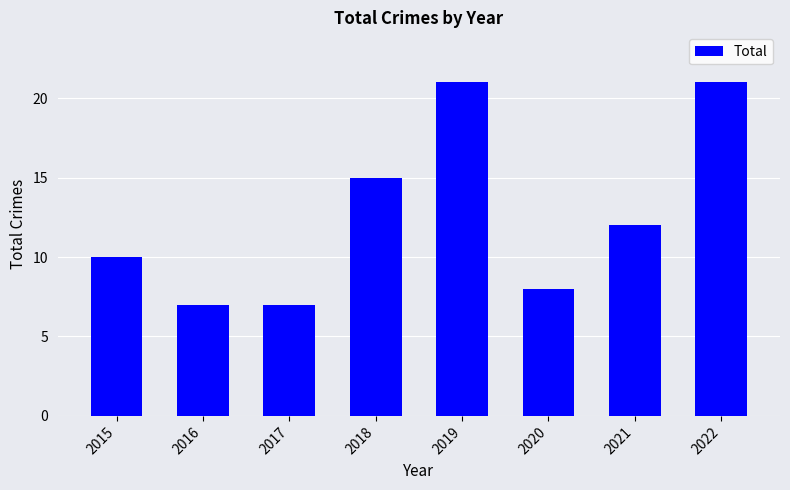

Reading left to right, extract all data points from this chart.

2015=10	2016=7	2017=7	2018=15	2019=21	2020=8	2021=12	2022=21